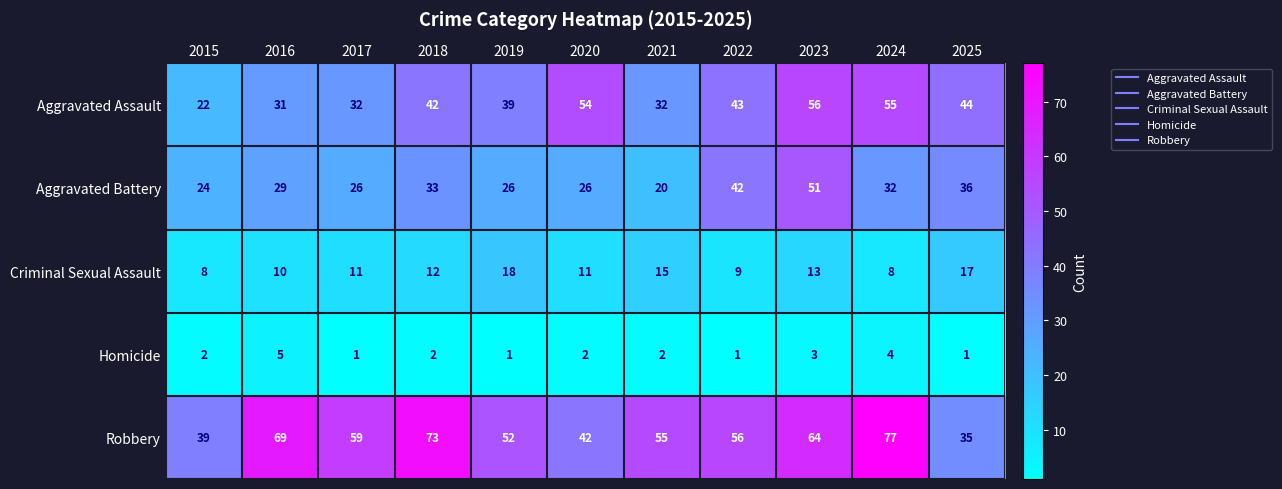

List the series in order of their overall mean, lowest first.

Homicide, Criminal Sexual Assault, Aggravated Battery, Aggravated Assault, Robbery